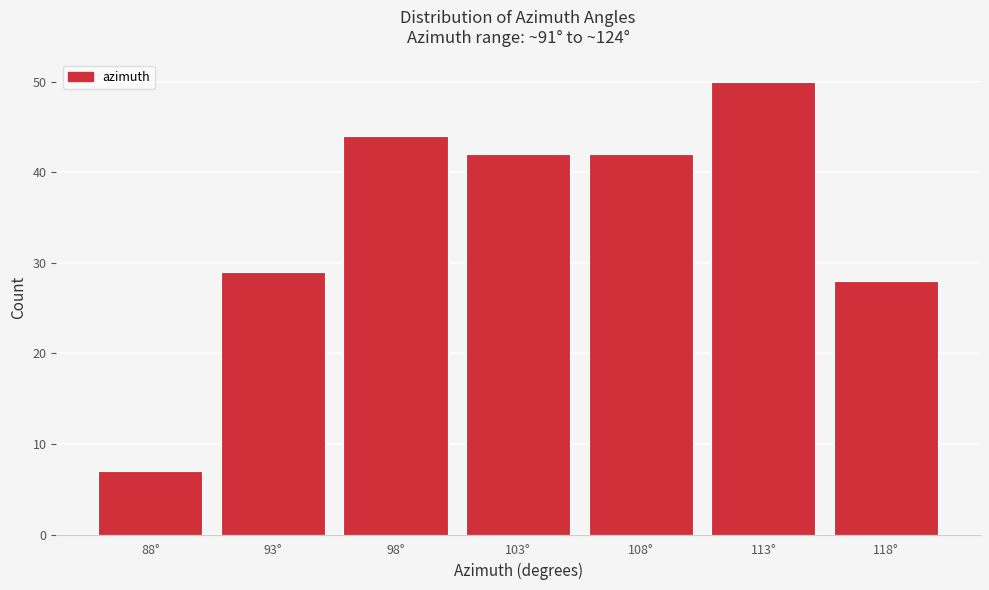

Reading left to right, transcribe all the data shown in this chart.

7	29	44	42	42	50	28